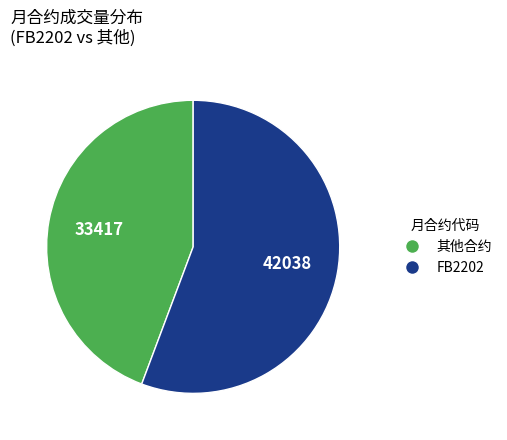

Is there a majority slice in this chart?

Yes